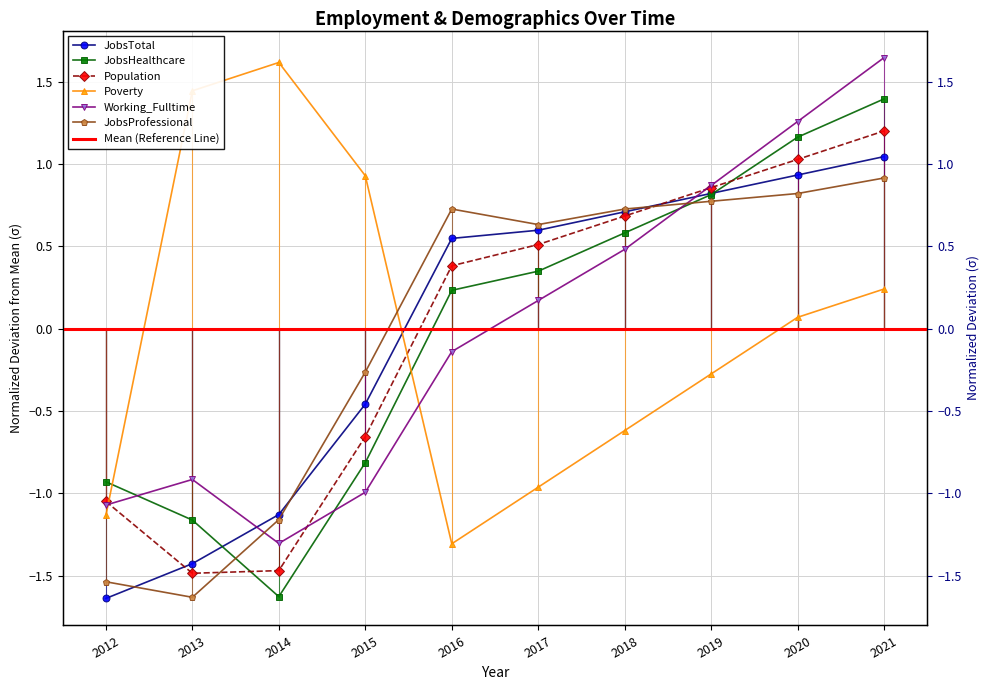

What is the value of the Poverty point at the 2nd from the left?

1.4